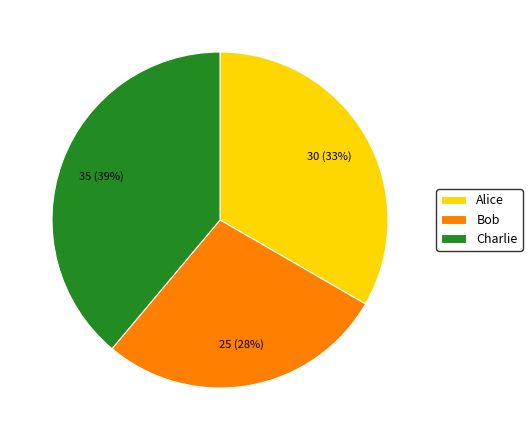

To the nearest percent, what is the difference between the largest and smallest slice percentages?

11%